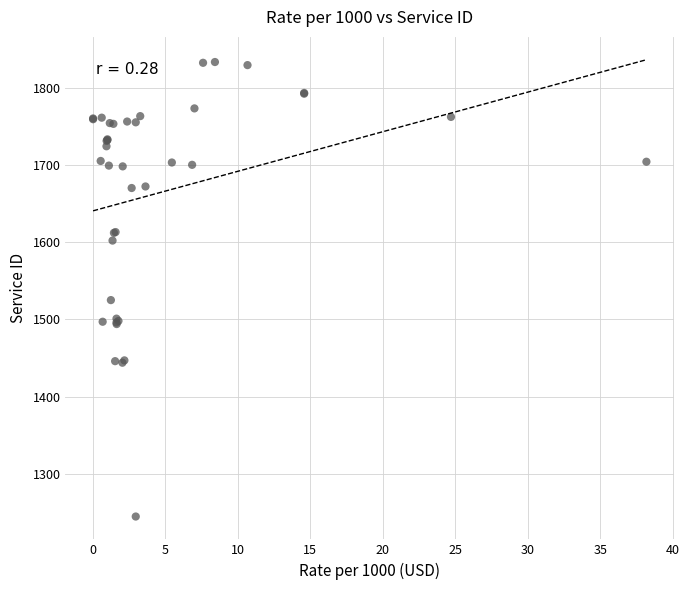

What Y value in the scatter plot is closest to 1539?

1525